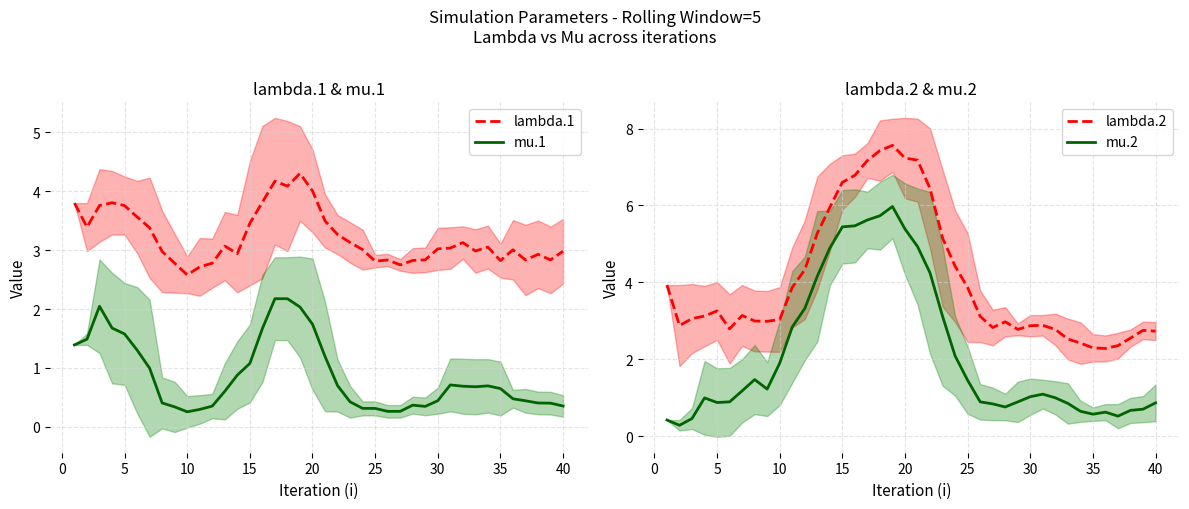

What is the lowest value of the lambda.1 series?

2.6